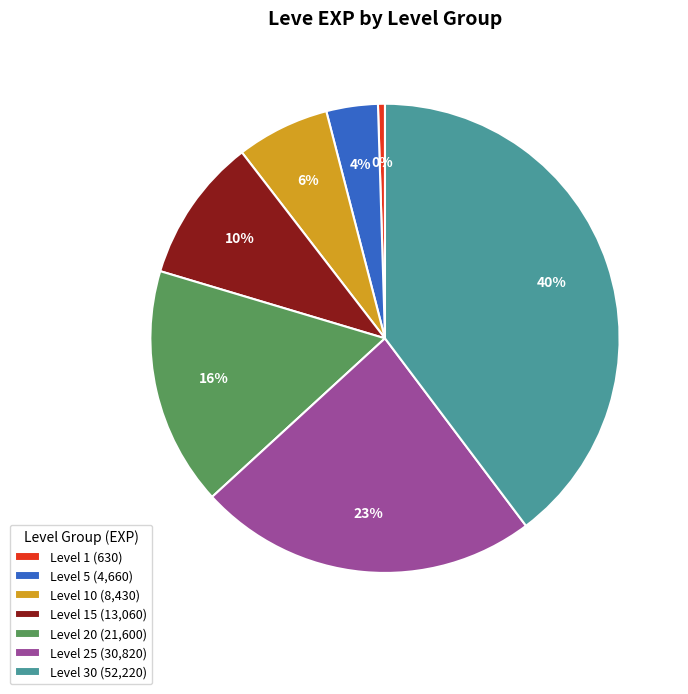

To the nearest percent, what percentage of the pie is Level 25 (30,820)?

23%